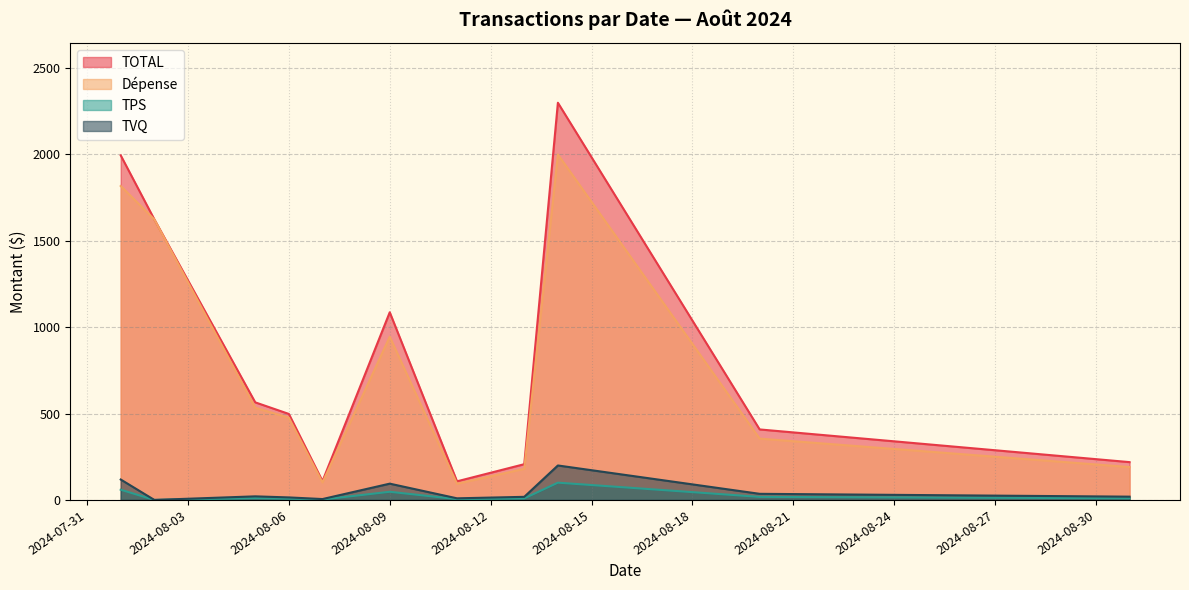

At which category is the sum across all series the highest?

2024-08-14